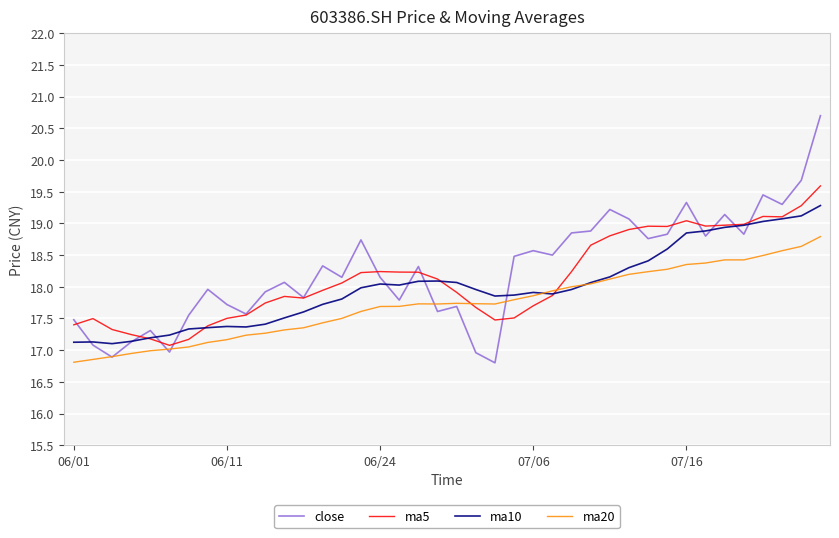

Which series has the largest range (max minus min)?

close